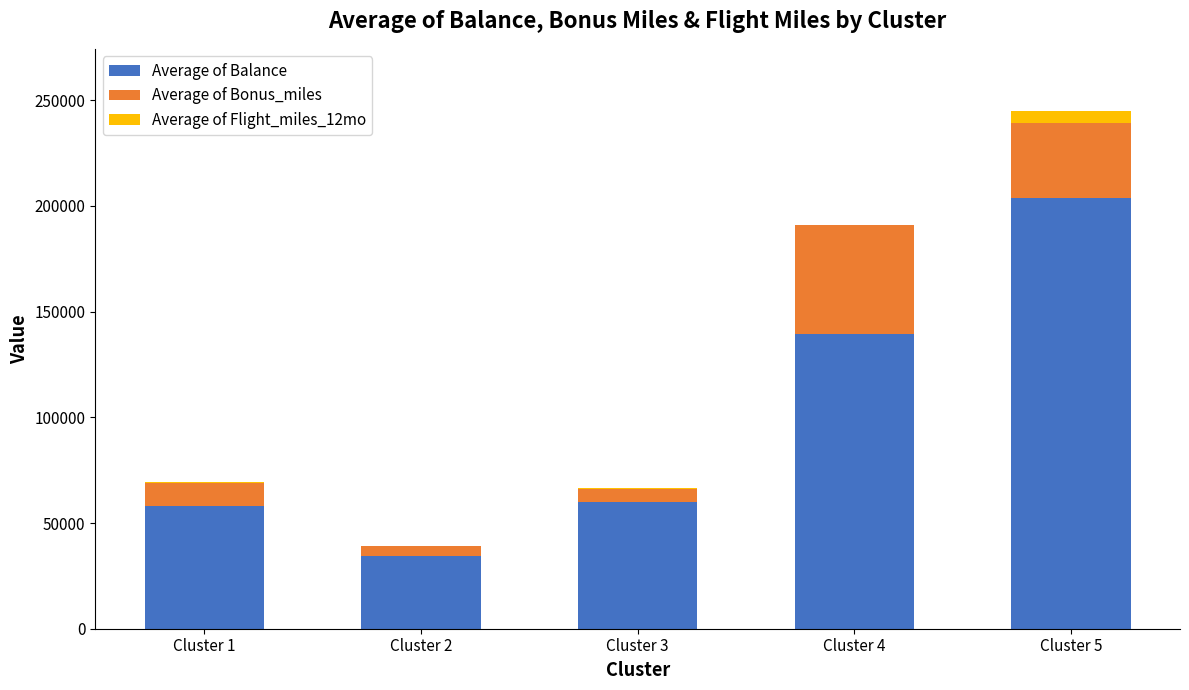

At which label does Average of Balance first exceed 59874?

Cluster 3